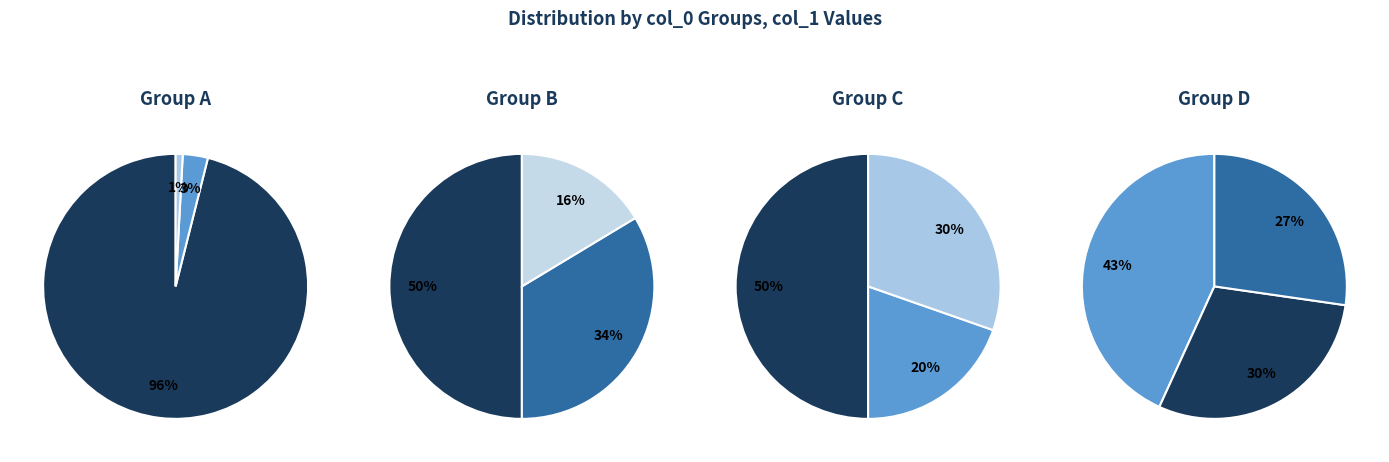

Which has a higher value, 2 or 2?

2